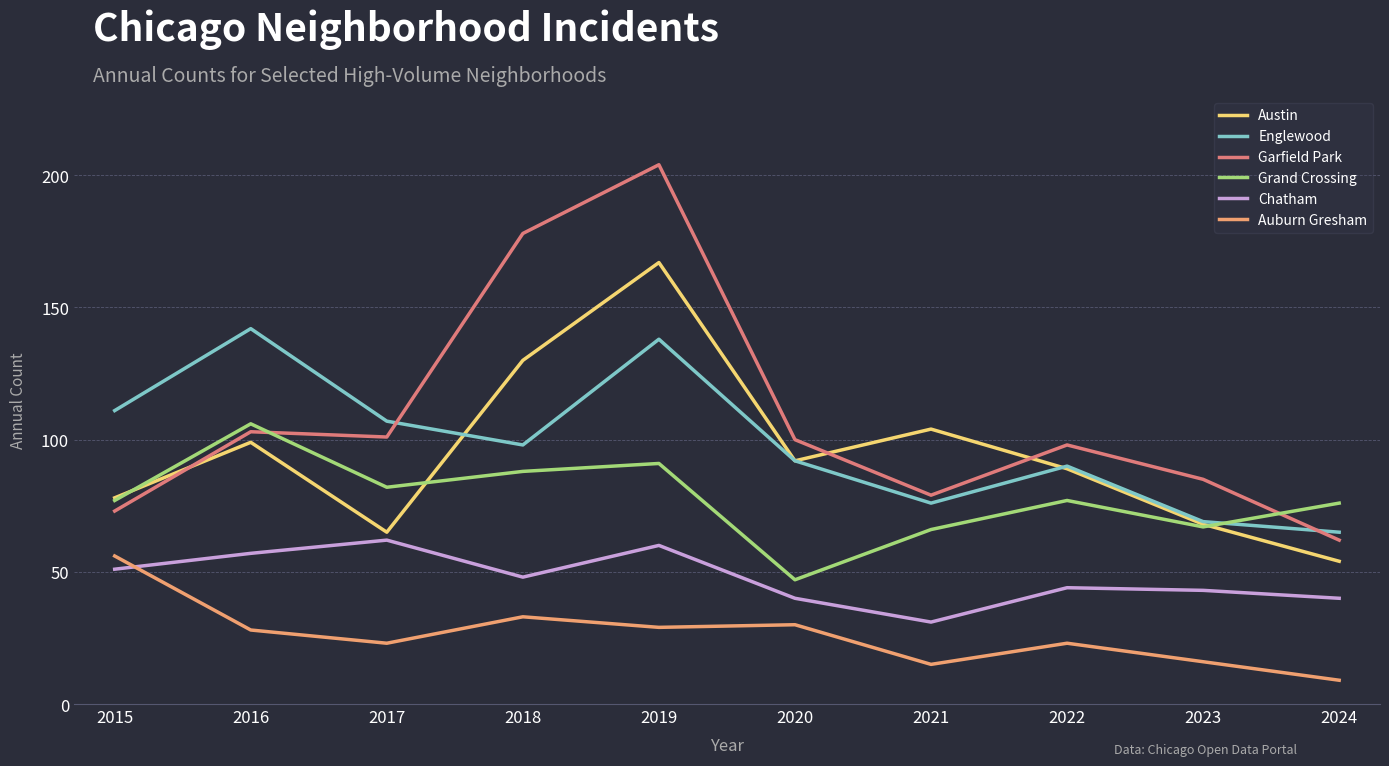

At which category is the sum across all series the highest?

2019